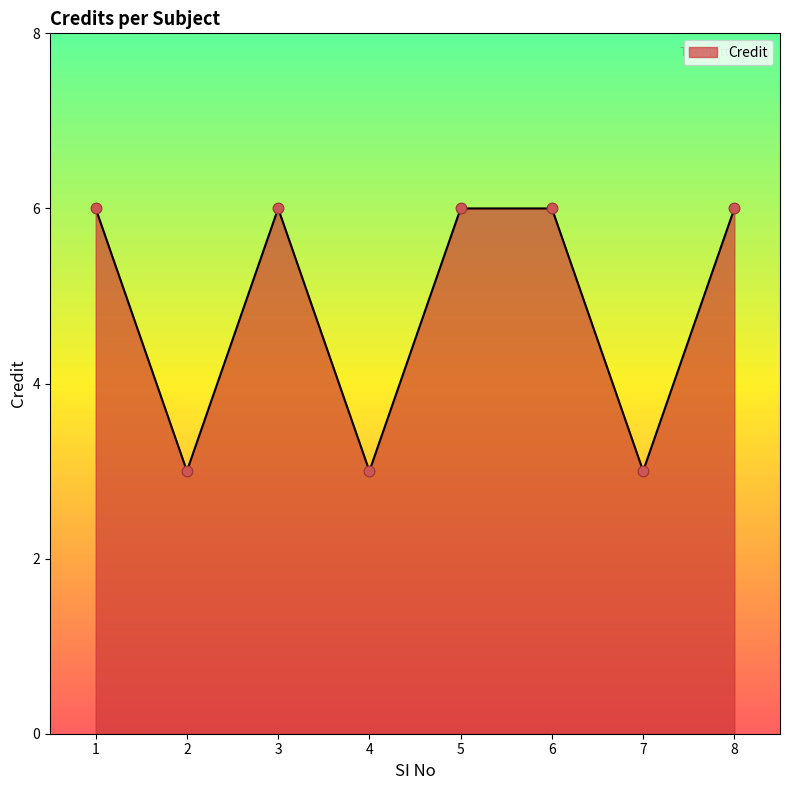

What is the change in value from 1 to 4?

-3